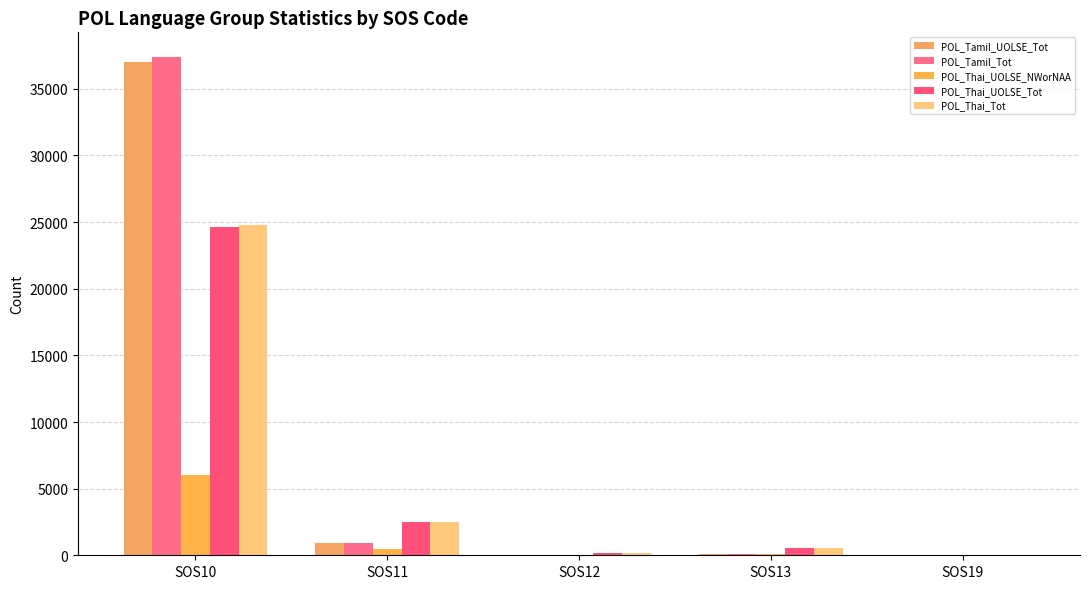

The value of POL_Tamil_Tot at SOS10 is 37372. True or false?

True